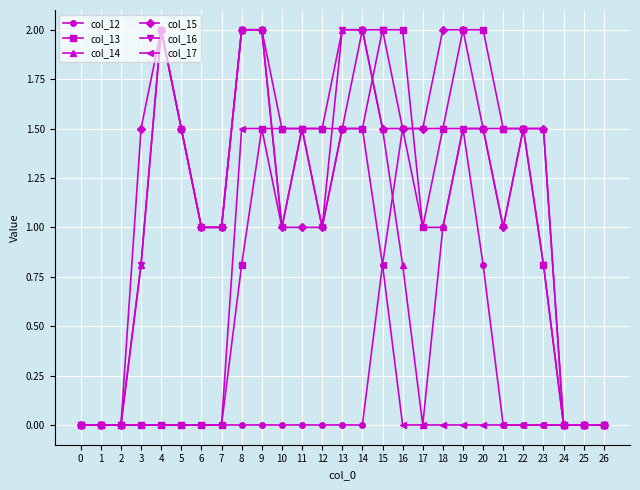

What is the spread (max minus min) of values at 16?

2.0